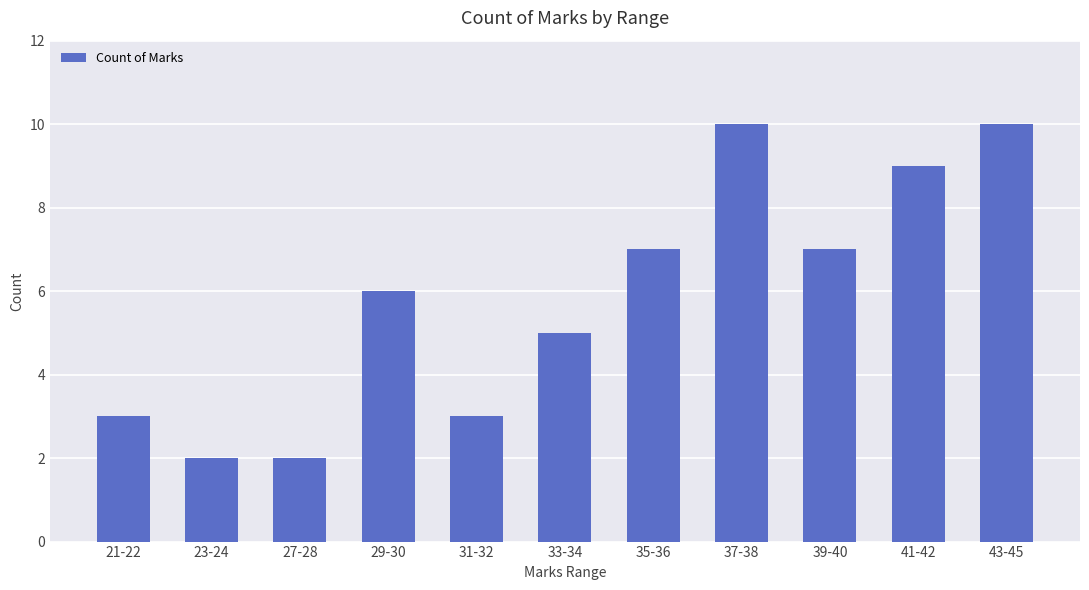

Reading left to right, extract all data points from this chart.

21-22=3	23-24=2	27-28=2	29-30=6	31-32=3	33-34=5	35-36=7	37-38=10	39-40=7	41-42=9	43-45=10